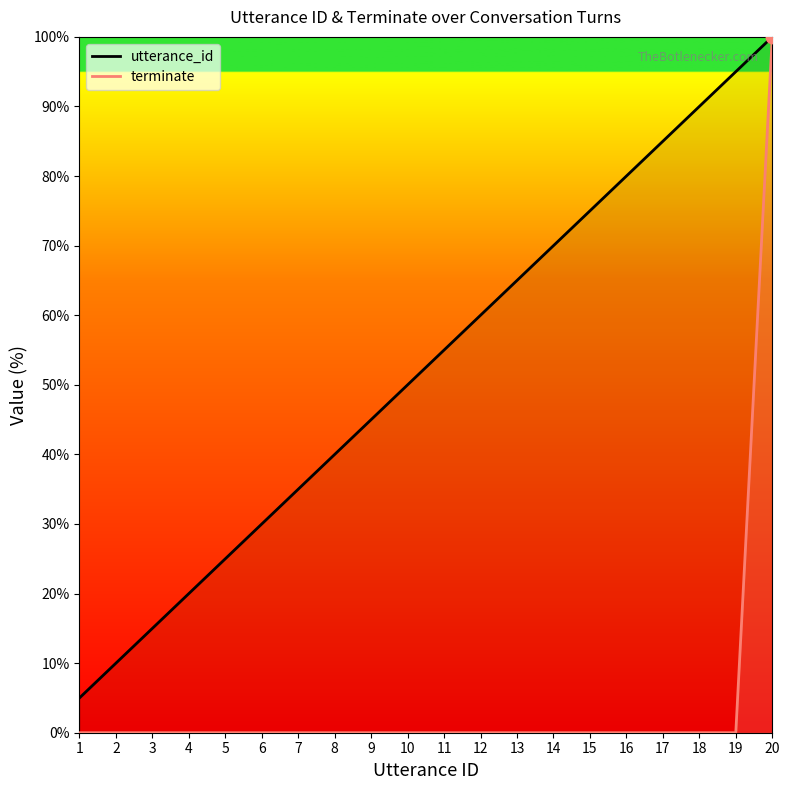

Is the value of utterance_id at 19 greater than the value of terminate at 1?

Yes